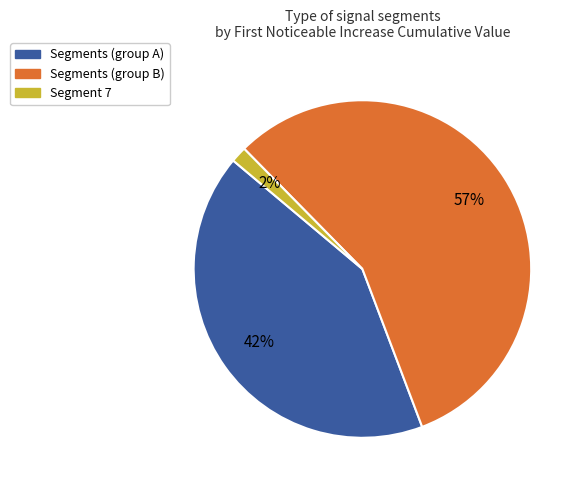

How many slices are in this pie chart?

3